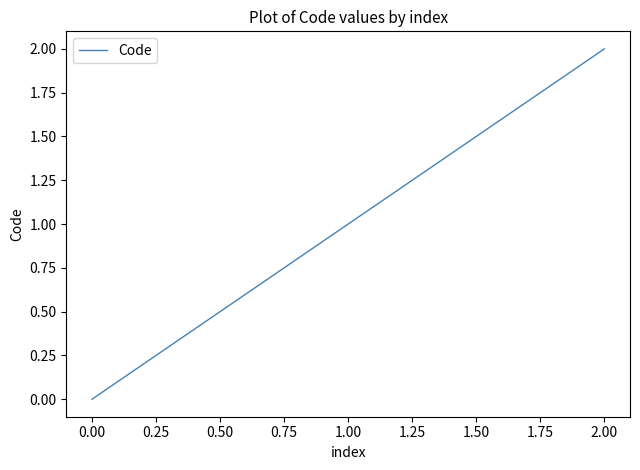

Rank the categories by value from lowest to highest.

0.00, 1.00, 2.00